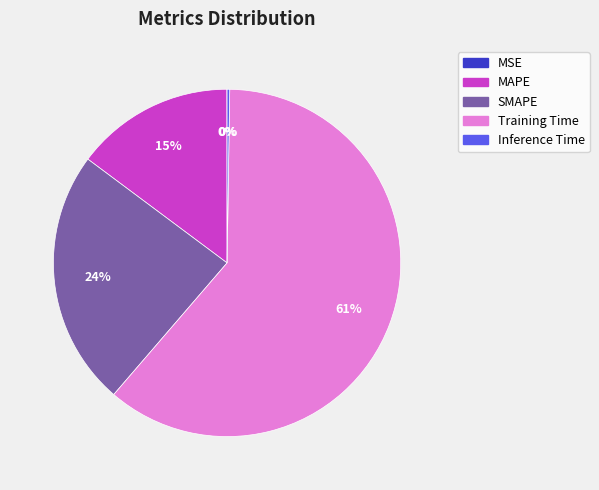

To the nearest percent, what portion does Training Time represent?

61%